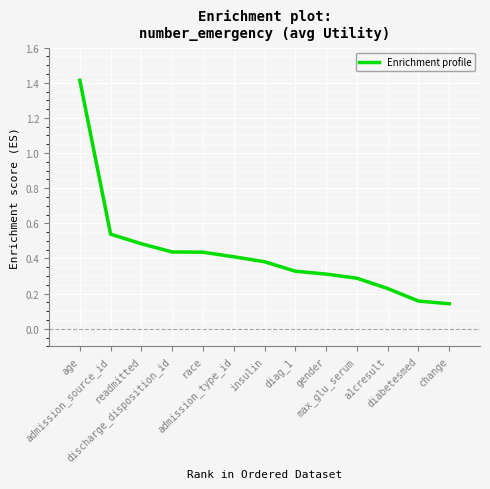

At which category does the chart reach its minimum across all series?

change